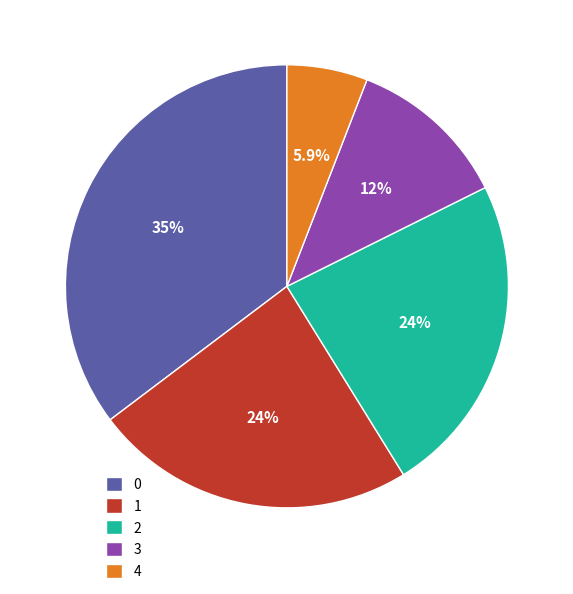

Count the number of slices in the pie.

5